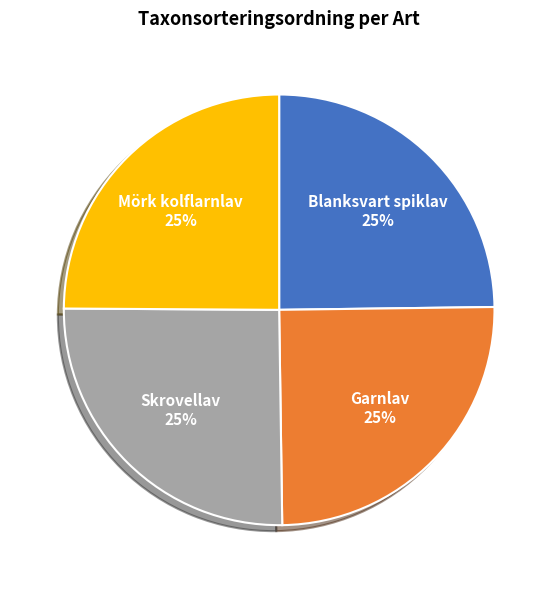

To the nearest percent, what is the combined percentage of Skrovellav and Mörk kolflarnlav?

50%